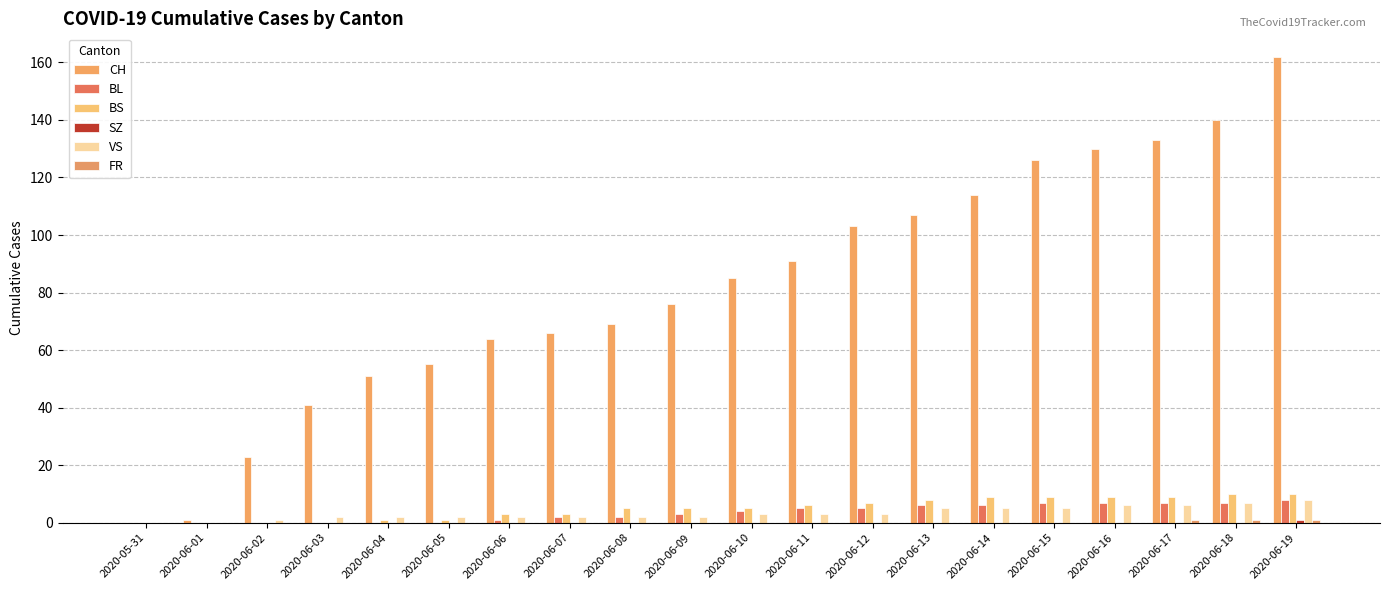

How many BL values are between 0 and 7?

19